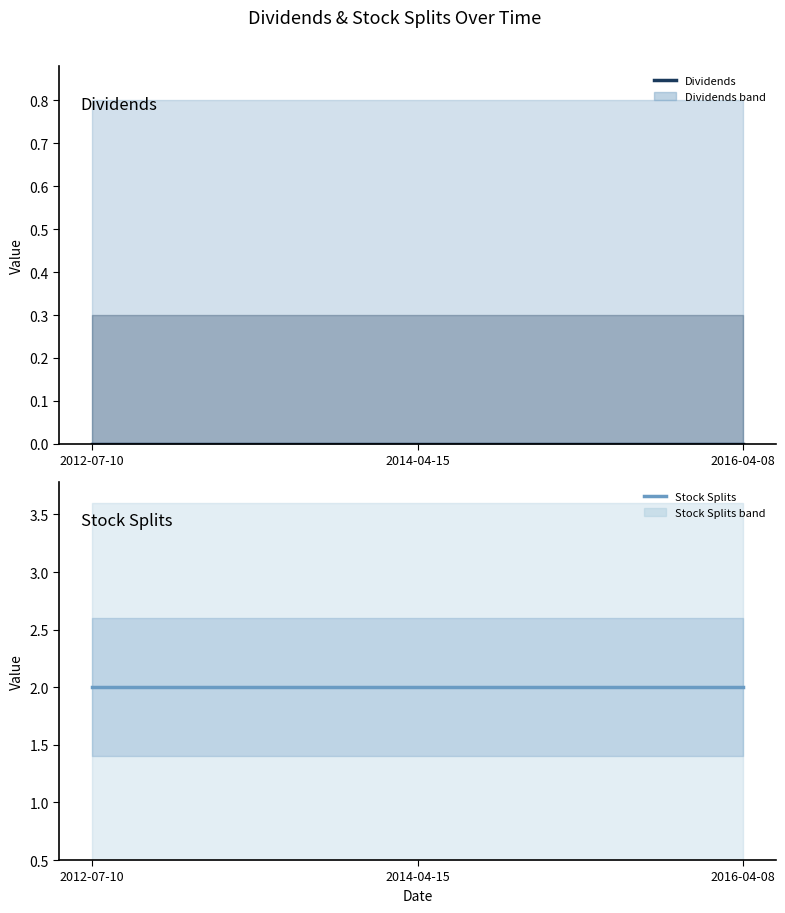

List the series in order of their peak value, highest first.

Stock Splits, Dividends